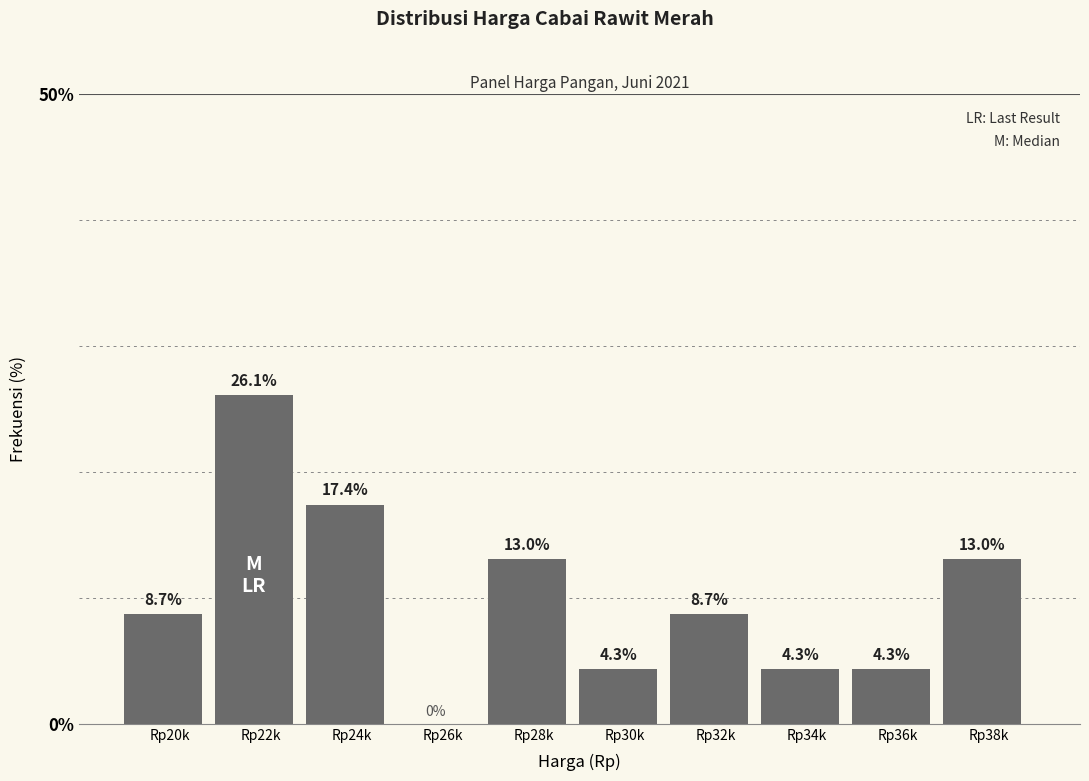

Reading right to left, transcribe all the data shown in this chart.

Rp38k=13.0	Rp36k=4.3	Rp34k=4.3	Rp32k=8.7	Rp30k=4.3	Rp28k=13.0	Rp26k=0.0	Rp24k=17.4	Rp22k=26.1	Rp20k=8.7